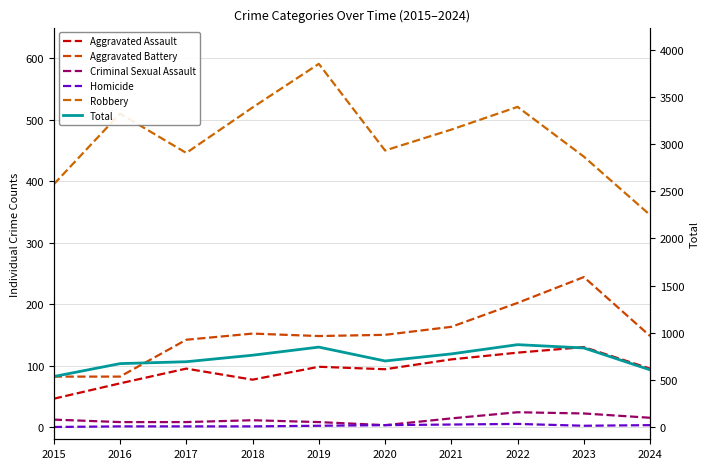

What is the spread (max minus min) of values at 2023?

836